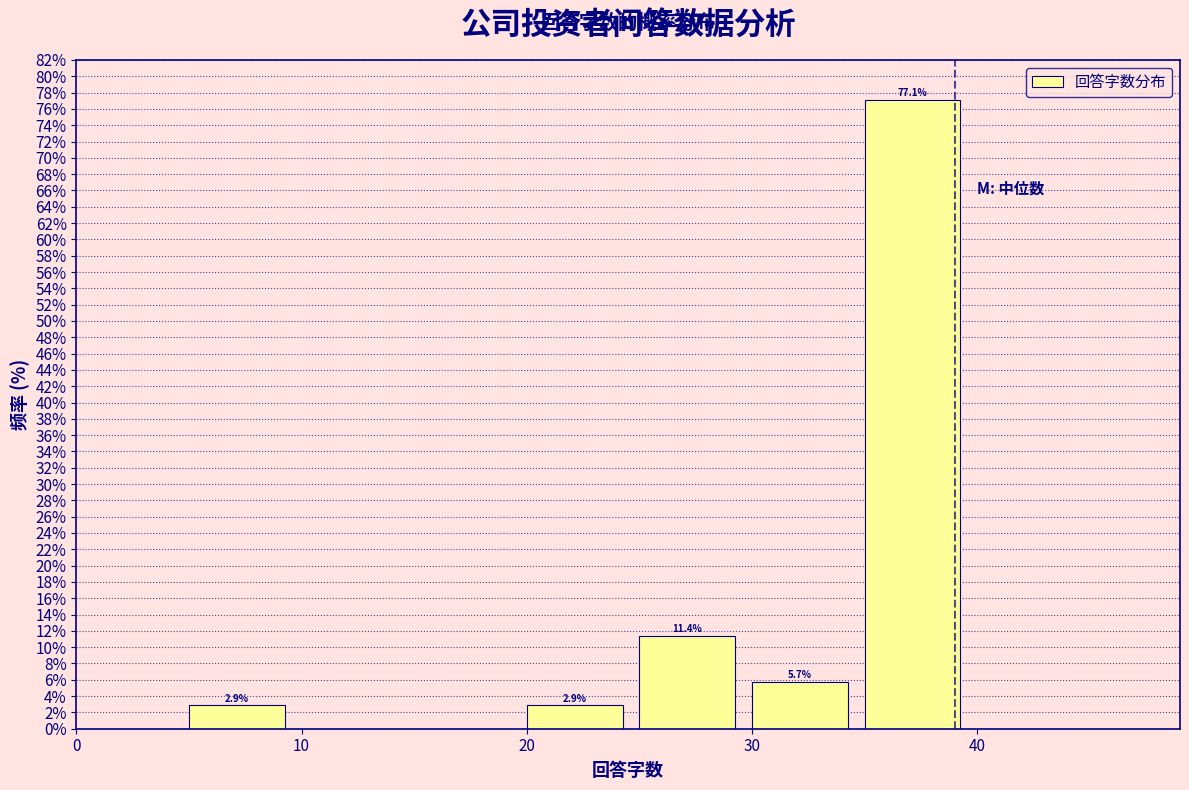

Which range on the x-axis has the tallest bar?

35 to 40